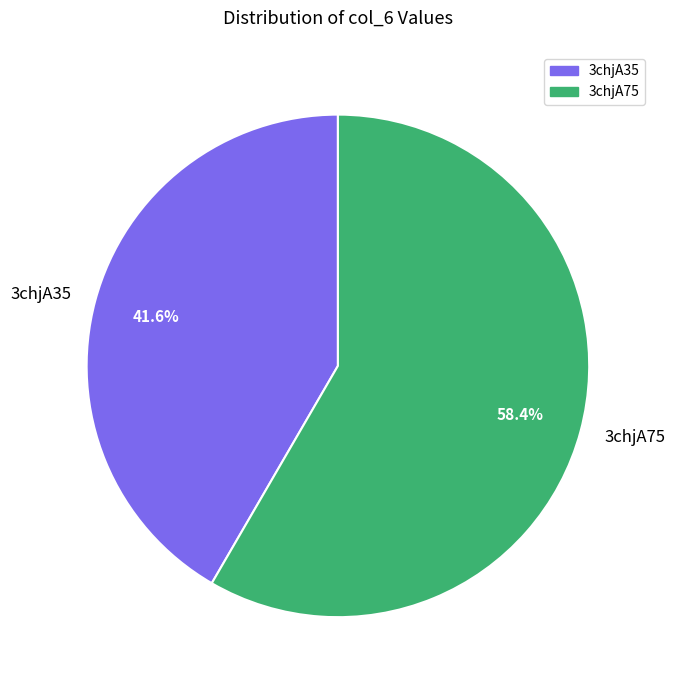

Rank the categories by value from highest to lowest.

3chjA75, 3chjA35